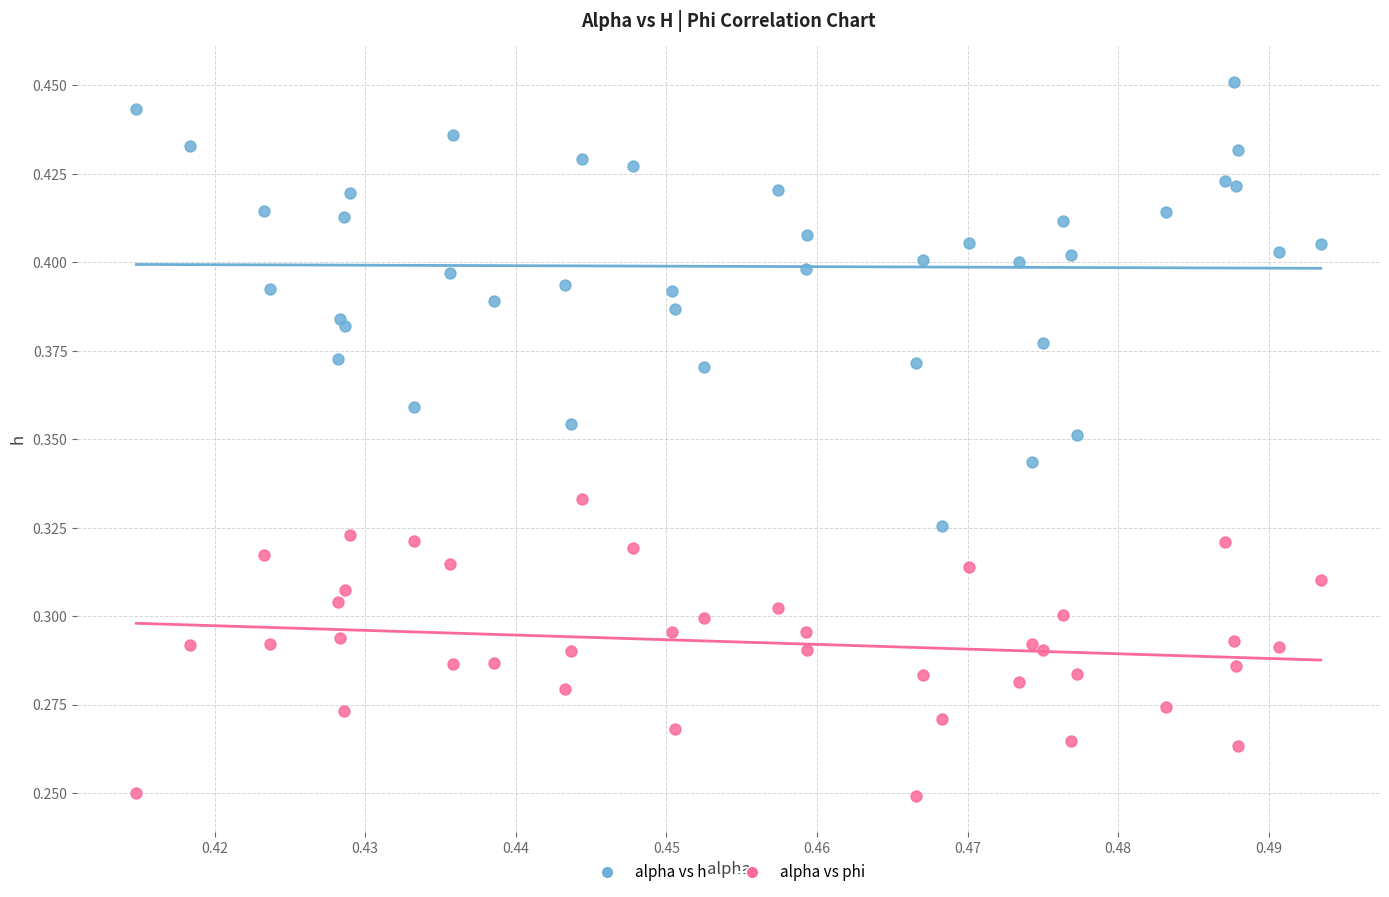

Which series has the widest spread of Y values?

alpha vs h